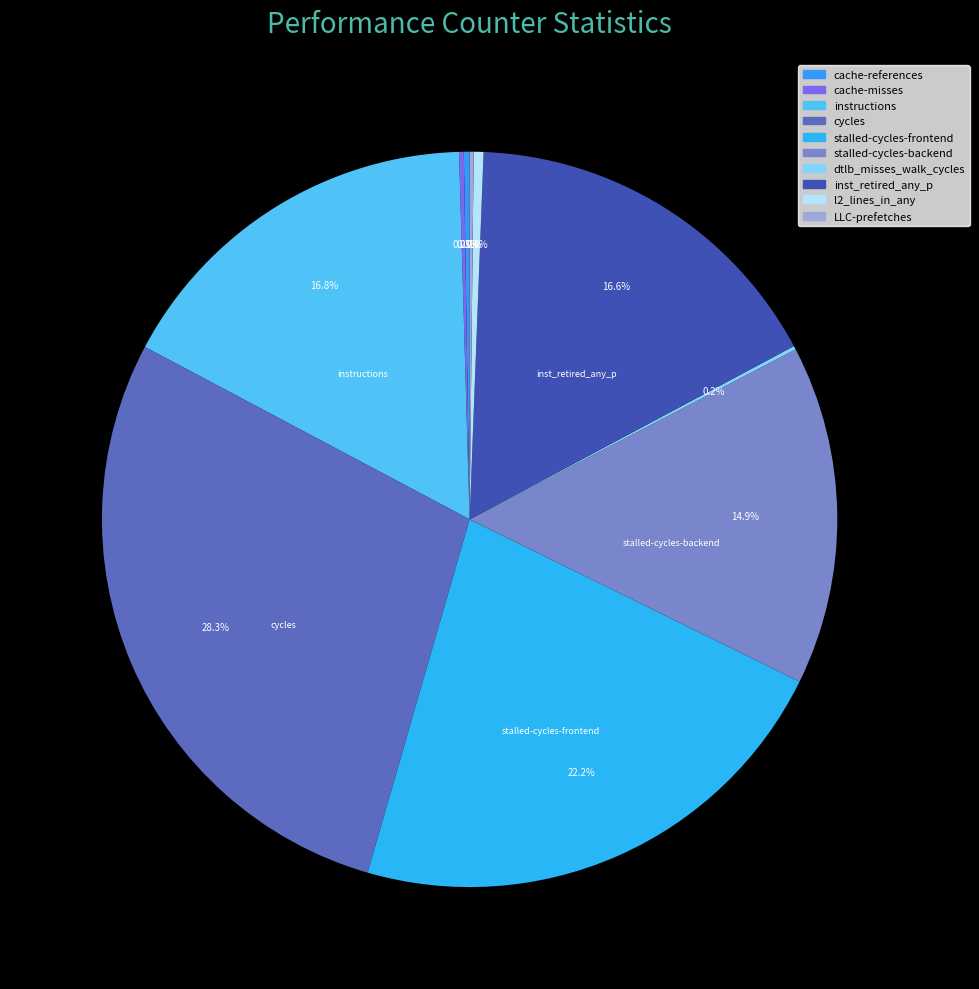

What is the largest slice in the pie chart?

cycles